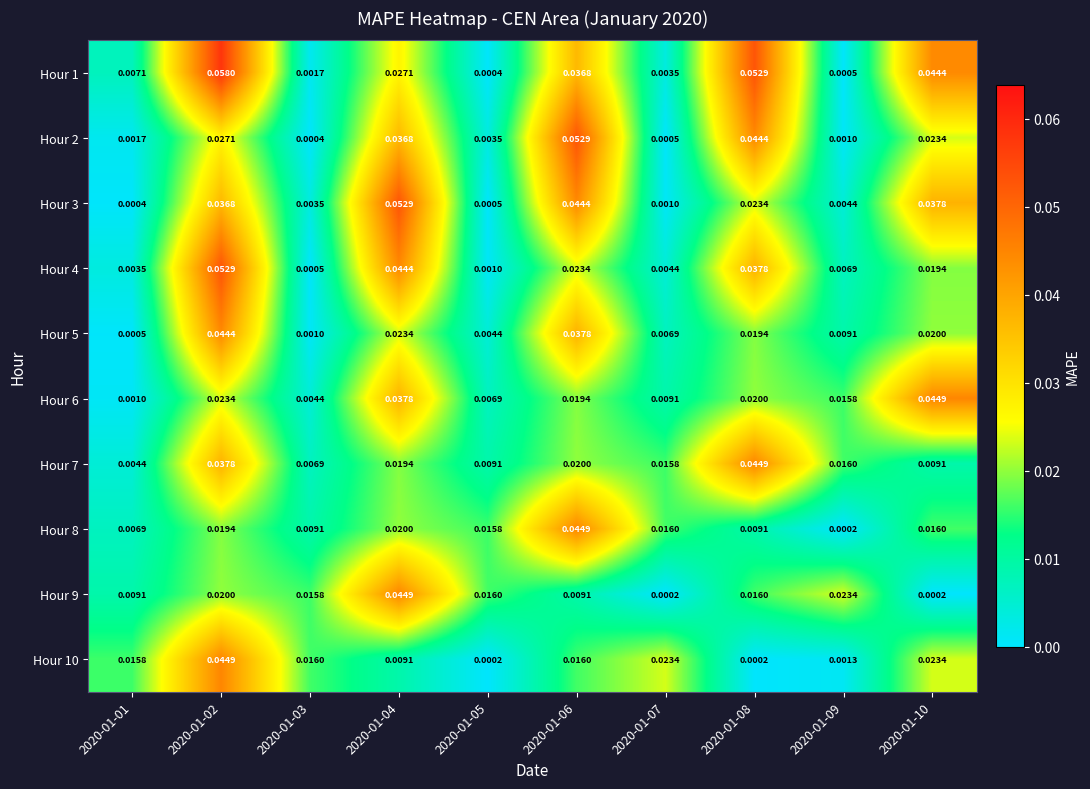

Is the value of Hour 10 at 2020-01-03 greater than the value of Hour 4 at 2020-01-04?

No